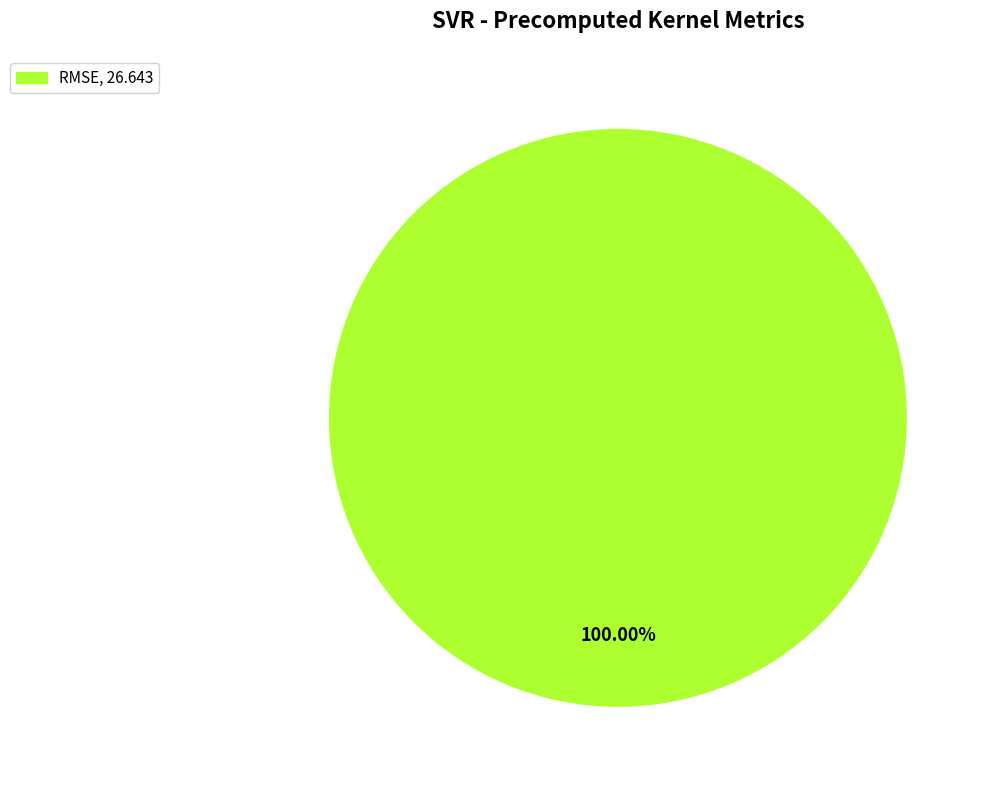

Is there any slice that represents more than half of the pie?

Yes